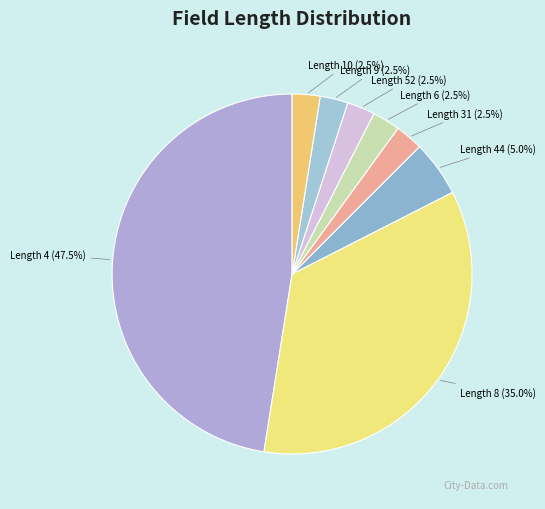

How much of the chart is everything except Length 9?

97.5%